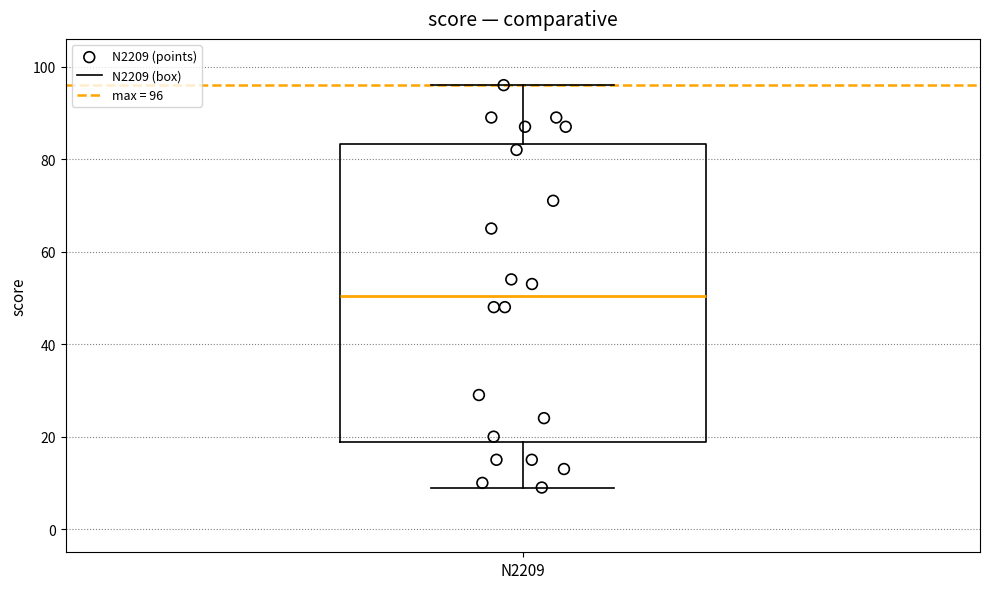

Read this box plot against the y-axis: the position of the median line, the range covered by the box, and the ends of both whiskers. The values are not printed on the chart, so give them approximately, as read against the axis.

median 50, box 18 to 84, whiskers 10 to 96